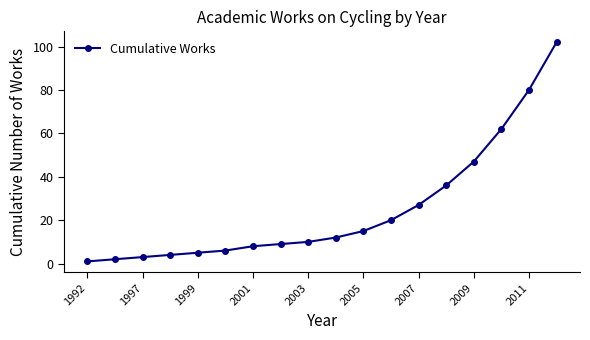

Reading right to left, extract all data points from this chart.

102	80	62	47	36	27	20	15	12	10	9	8	6	5	4	3	2	1